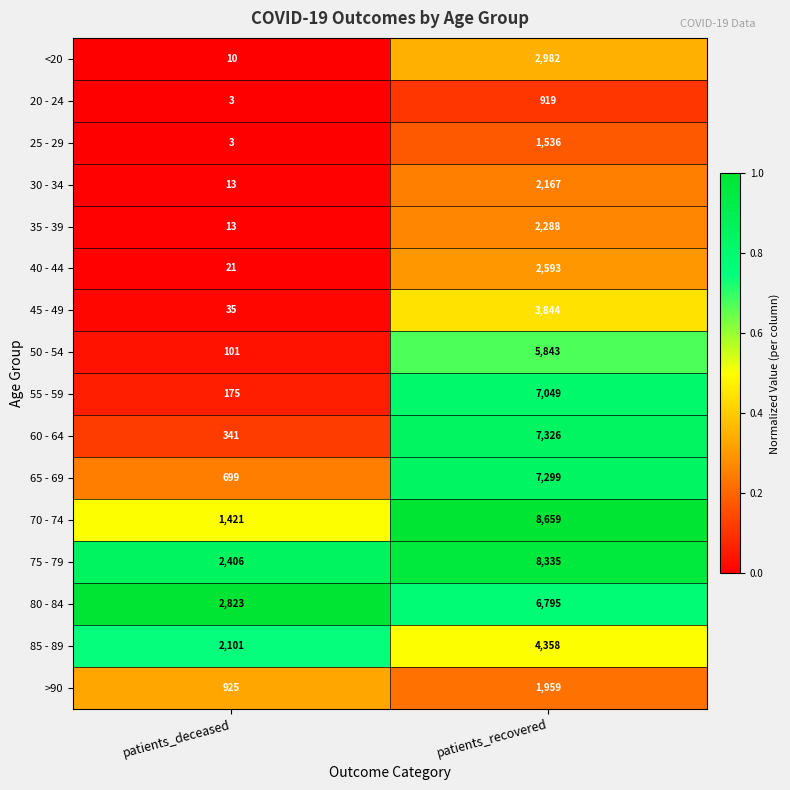

What is the total value across all series at patients_deceased?

11090